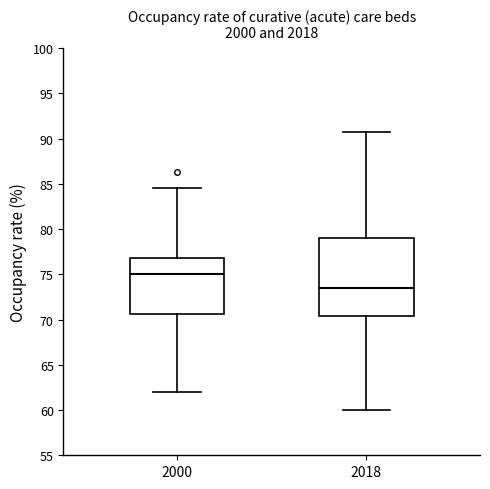

Reading left to right, read every box against the y-axis: the position of its median line, the range the box covers, and the ends of its whiskers. The values are not printed on the chart, so give them approximately, as read against the axis.

2000: median 75.0, box 70.5 to 77.0, whiskers 62.0 to 84.5
2018: median 73.5, box 70.5 to 79.0, whiskers 60.0 to 90.5